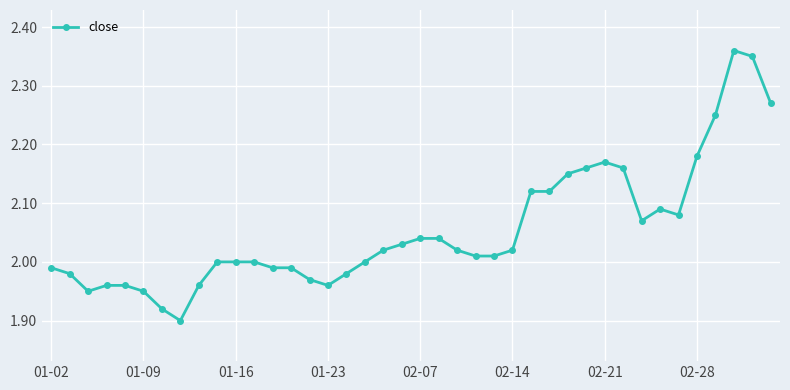

What is the difference between the maximum and minimum values?

0.5